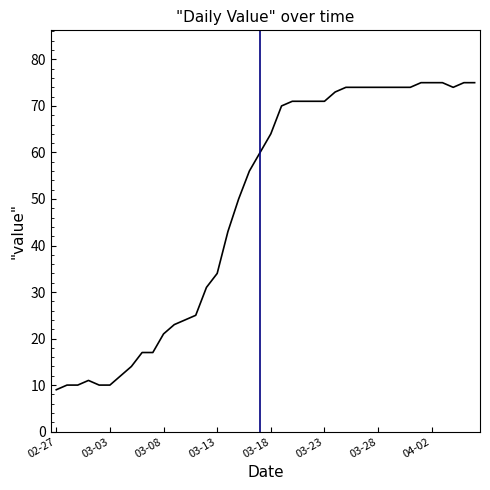

What is the greatest value displayed?

75